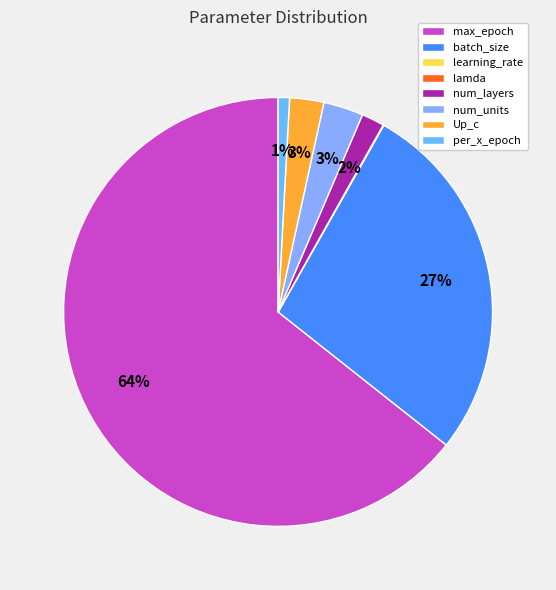

Is it true that learning_rate is 0% of the pie?

True